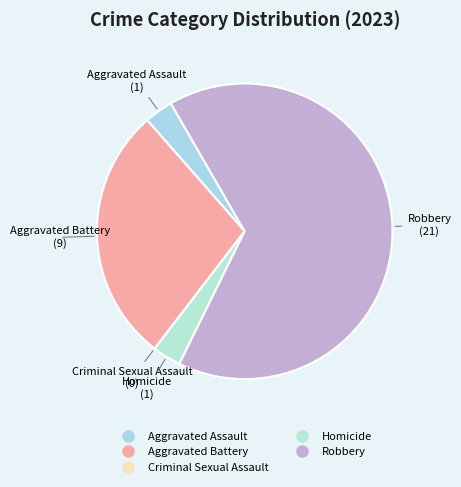

Is it true that Aggravated Assault is 13% of the pie?

False